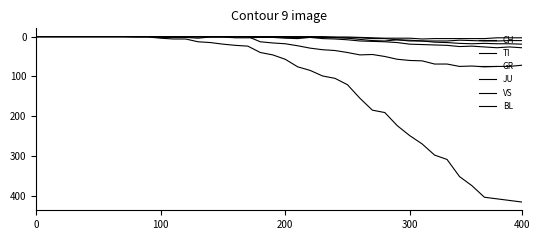

Is this an area chart (filled region under the line)?

No